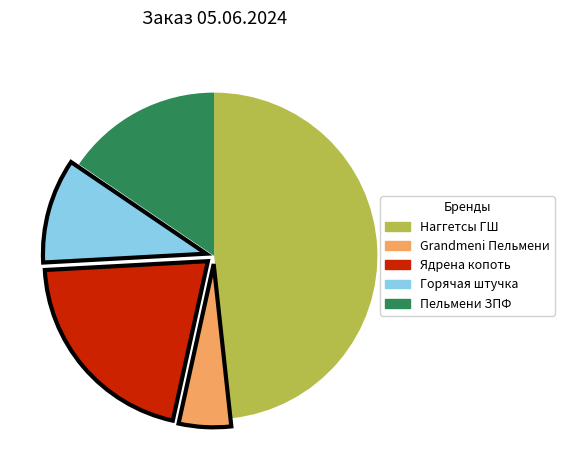

True or false: Ядрена копоть accounts for 14% of the total.

False